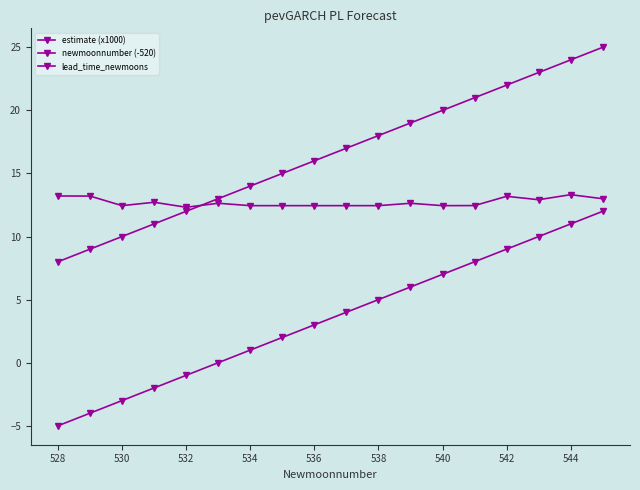

Count the number of categories in the chart.

18